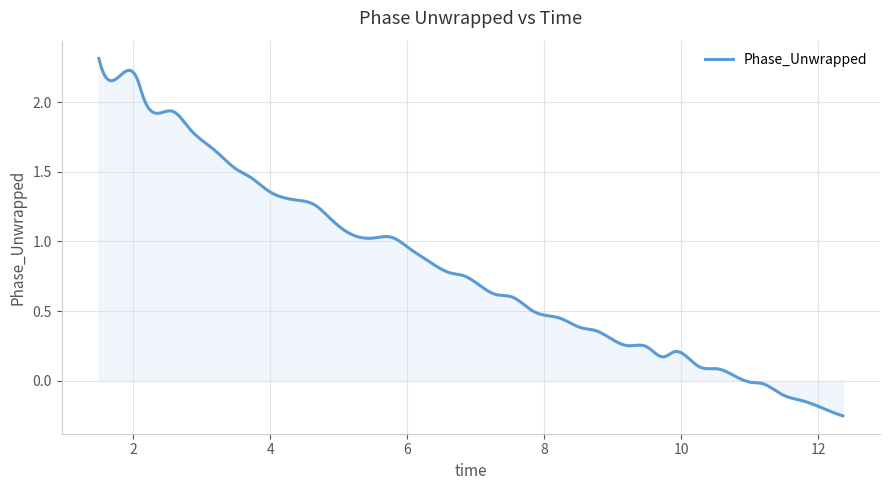

What is the greatest value displayed?

2.3